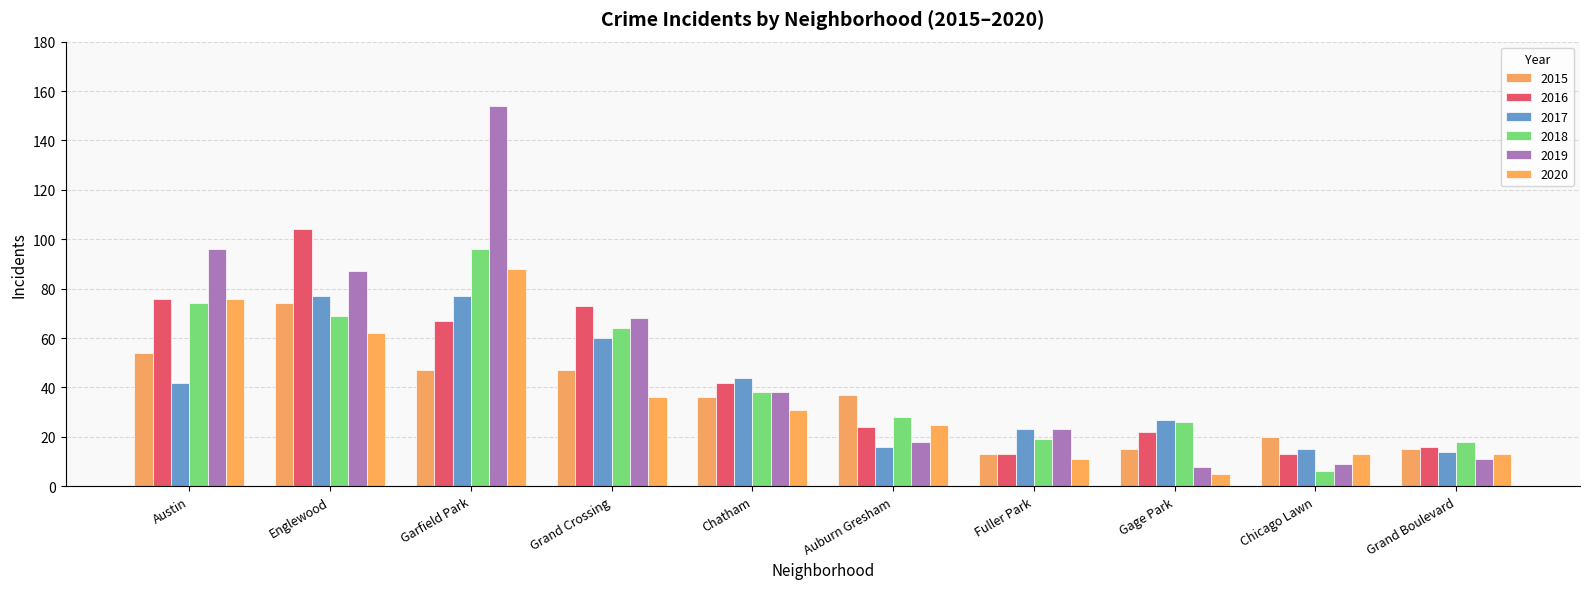

How many data points in 2019 are less than 38?

5